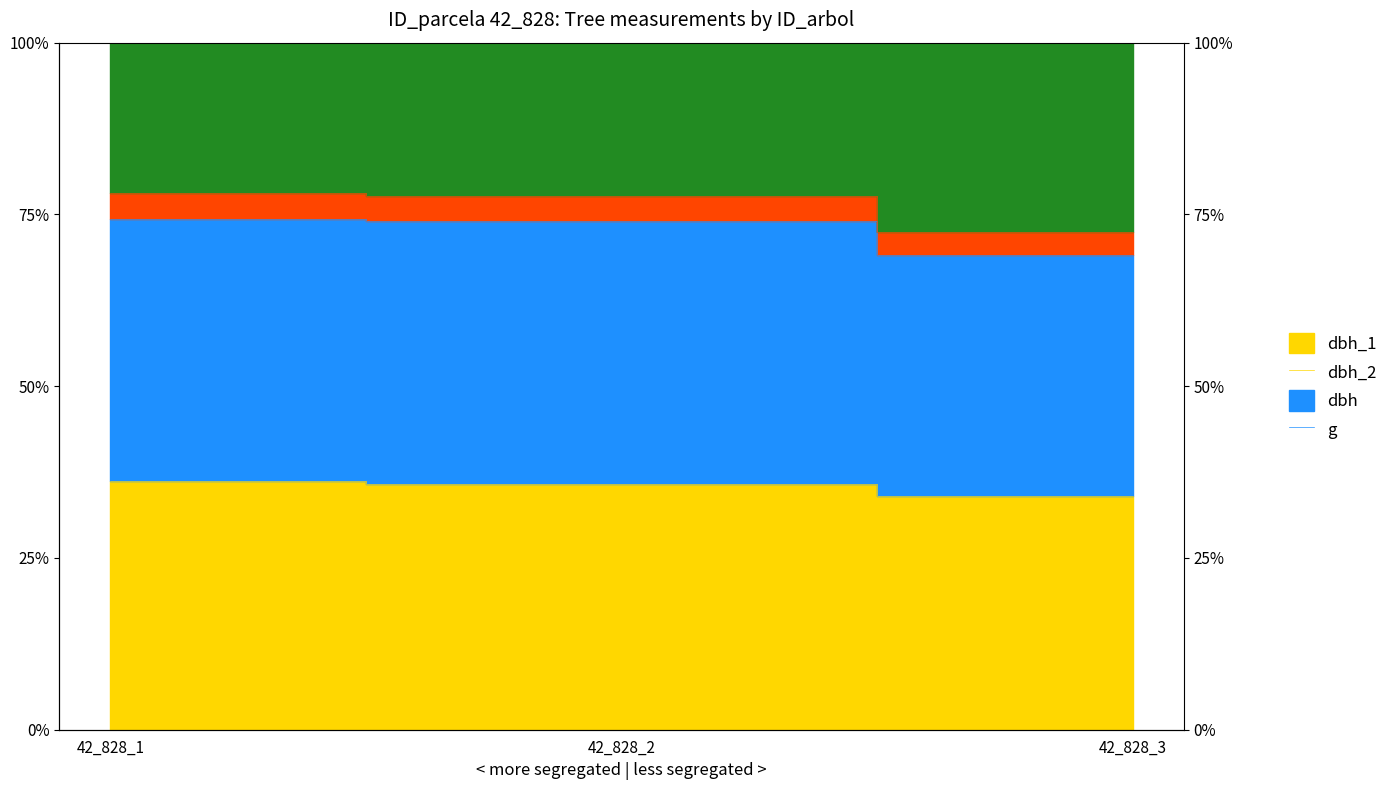

Between 42_828_2 and 42_828_3, which series saw the biggest shift?

dbh_1